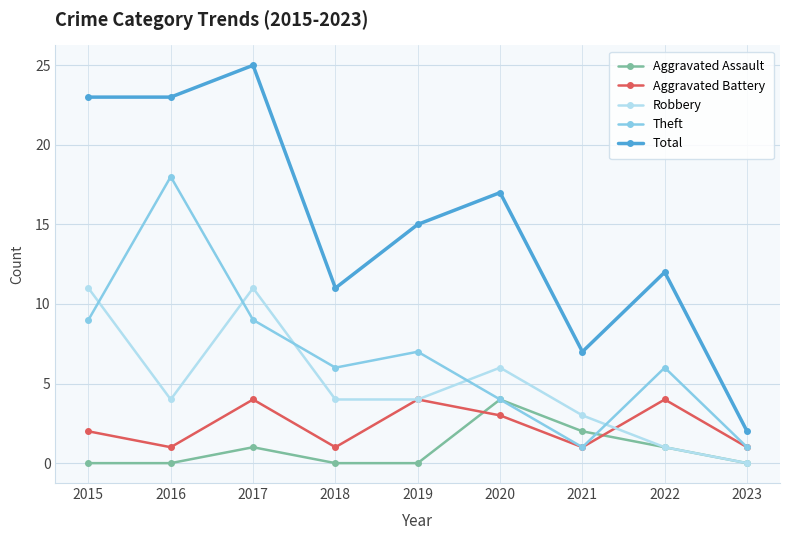

True or false: Total and Robbery cross at least once.

False